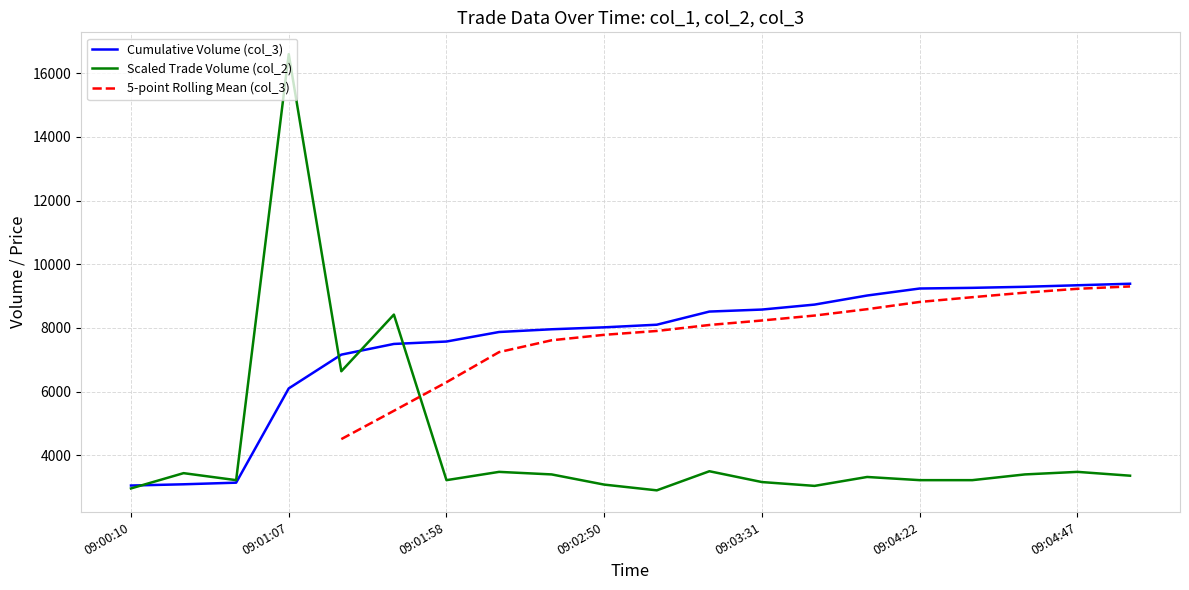

The value of Scaled Trade Volume (col_2) at 09:04:22 is 3220. True or false?

True